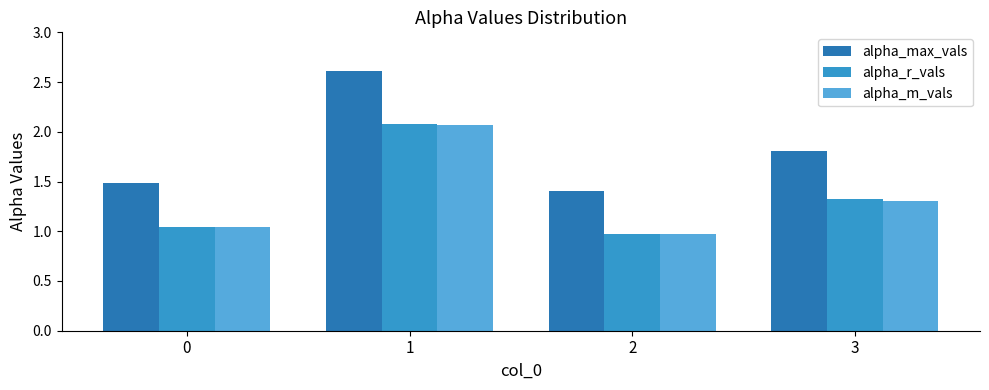

At which category does the chart reach its minimum across all series?

2